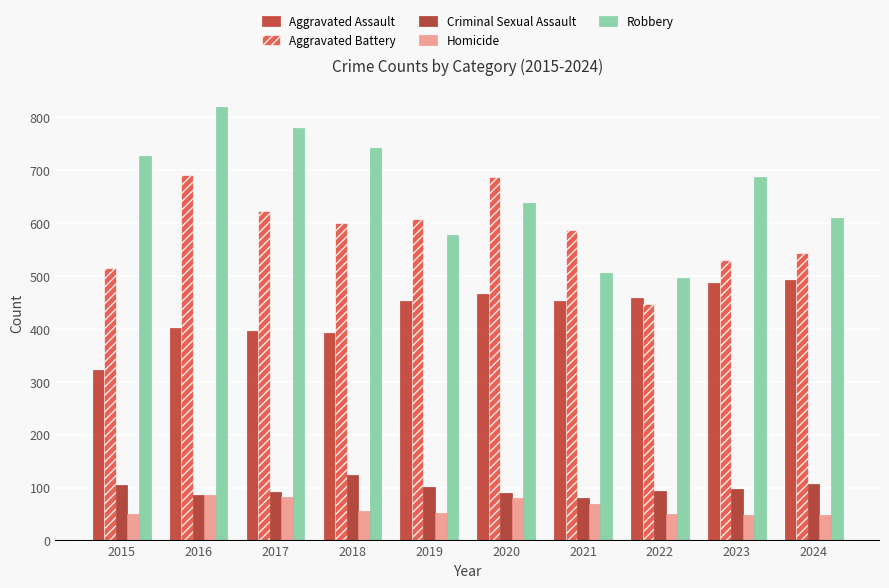

How many bars are there in each group?

5